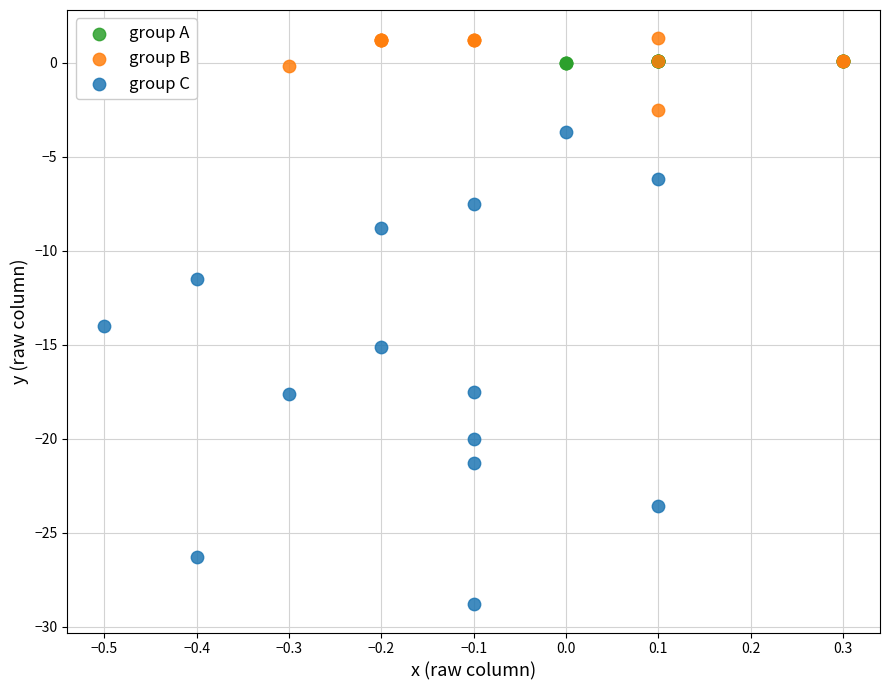

Which series has the largest Y range (max minus min)?

group C